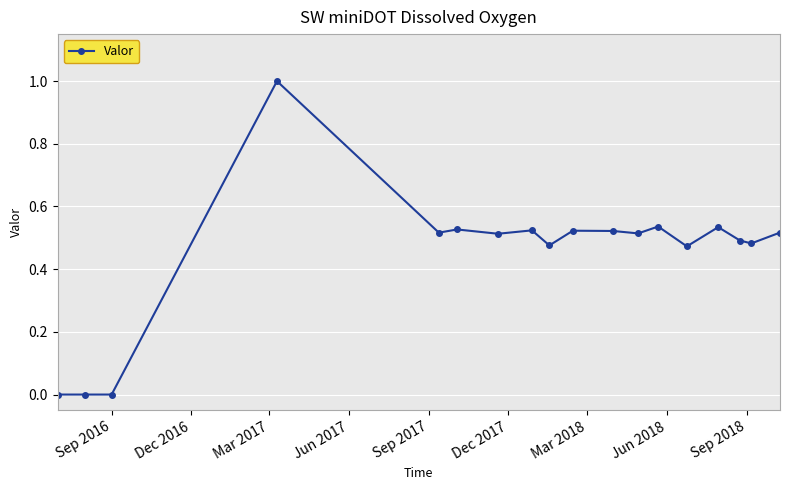

How many series are shown in this chart?

1